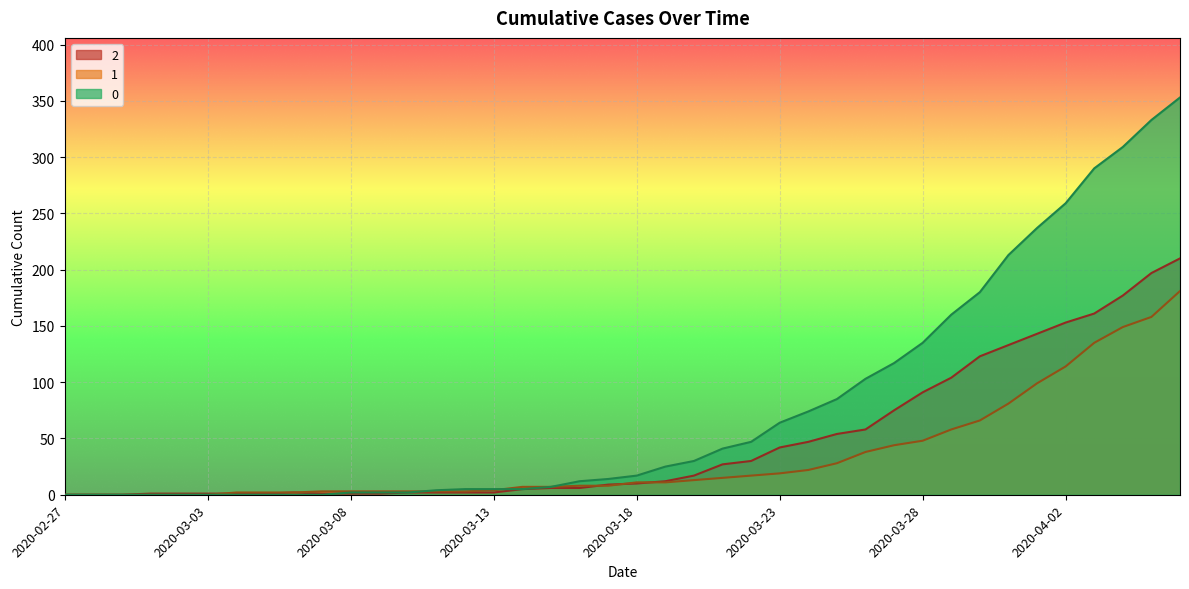

What are all the series names shown in the legend?

2, 1, 0